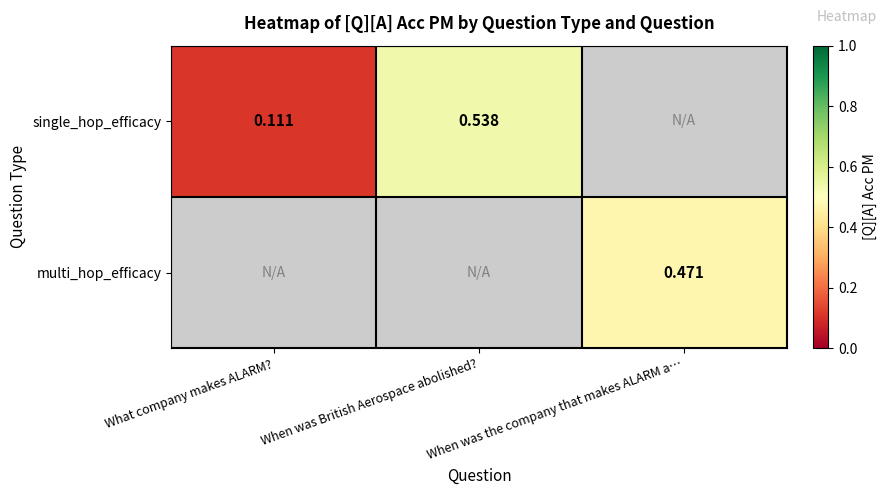

What is the difference between the maximum and minimum values in the single_hop_efficacy series?

0.4